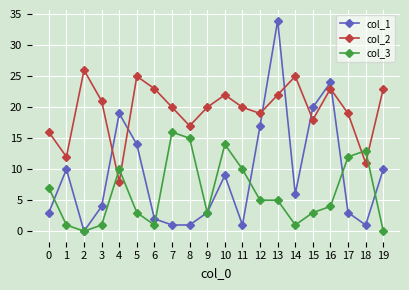

Reading right to left, what are all the values shown in this chart?

col_1: 19=10	18=1	17=3	16=24	15=20	14=6	13=34	12=17	11=1	10=9	9=3	8=1	7=1	6=2	5=14	4=19	3=4	2=0	1=10	0=3
col_2: 19=23	18=11	17=19	16=23	15=18	14=25	13=22	12=19	11=20	10=22	9=20	8=17	7=20	6=23	5=25	4=8	3=21	2=26	1=12	0=16
col_3: 19=0	18=13	17=12	16=4	15=3	14=1	13=5	12=5	11=10	10=14	9=3	8=15	7=16	6=1	5=3	4=10	3=1	2=0	1=1	0=7